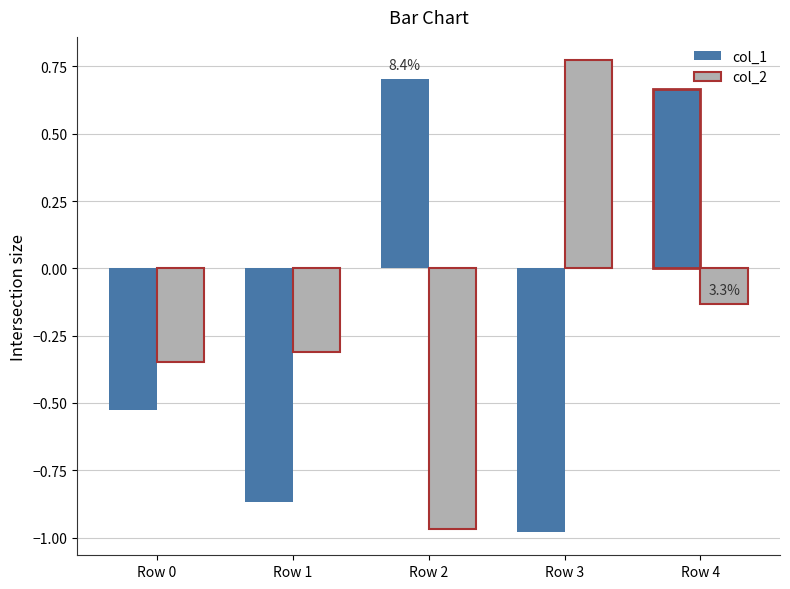

Which series has the widest spread of values?

col_2